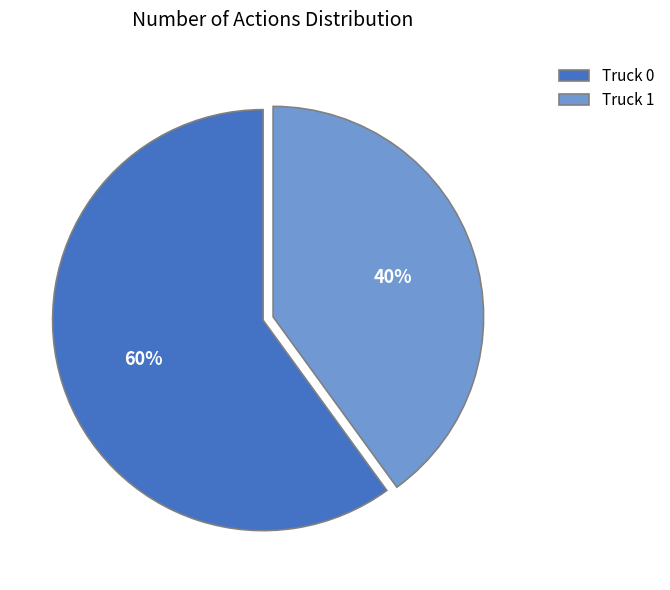

Approximately how many times larger is the value at Truck 1 compared to Truck 0?

0.7